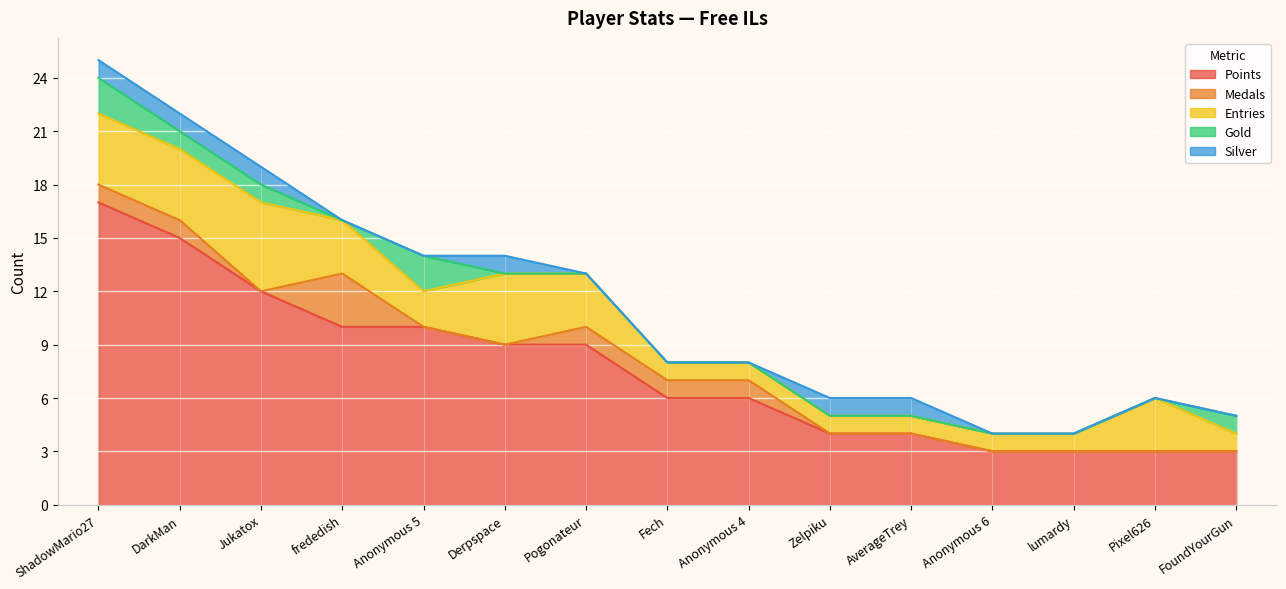

How many lines are shown in the chart?

5